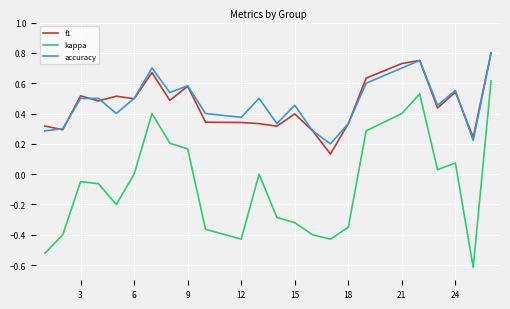

What are all the series names shown in the legend?

f1, kappa, accuracy